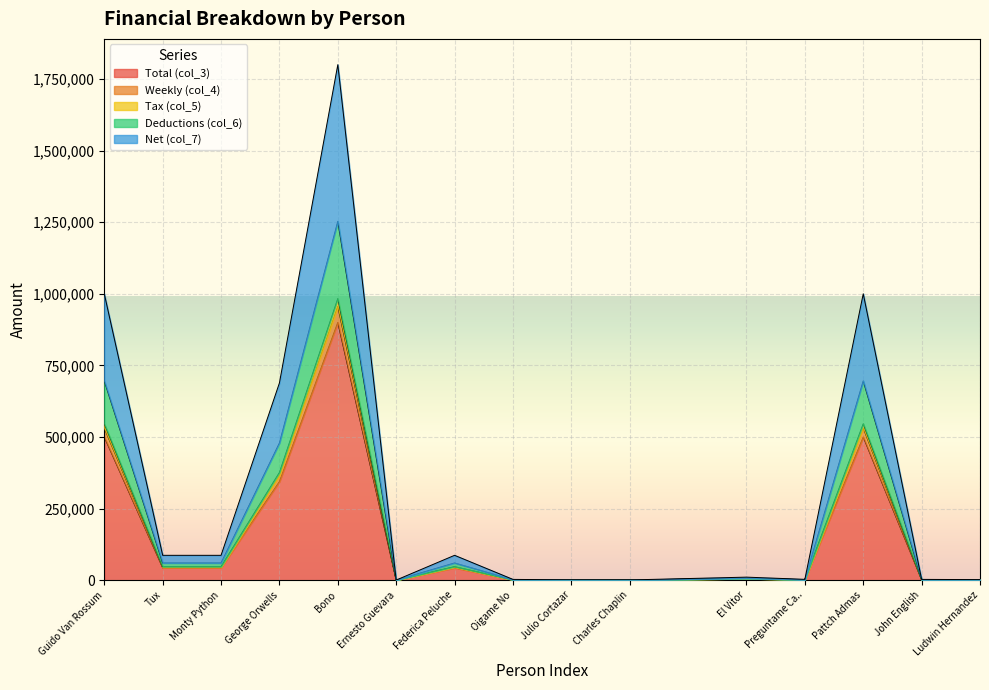

Does the chart display data point markers on the line(s)?

No